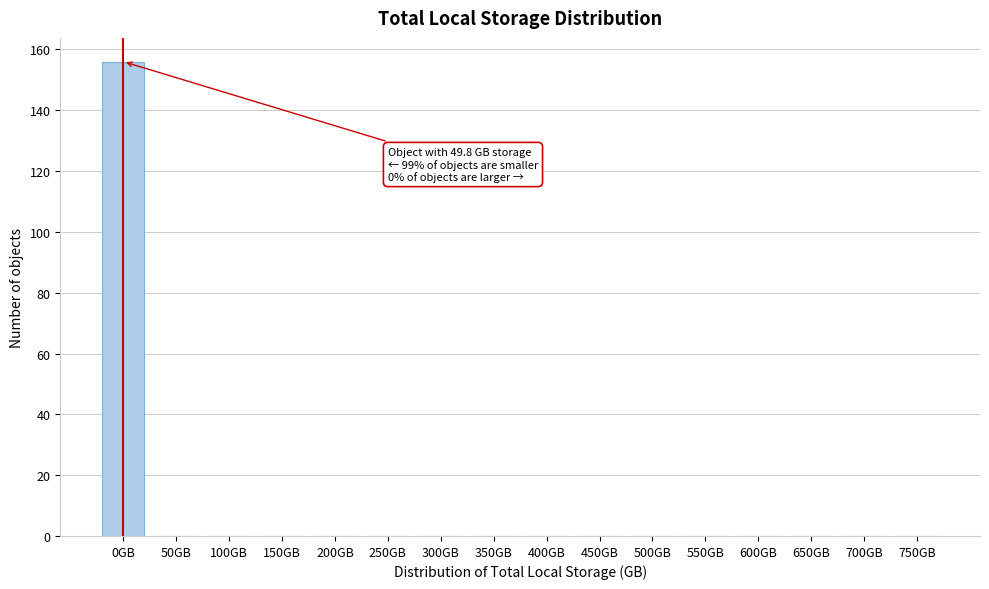

Reading left to right, what are all the values shown in this chart?

0GB=156	50GB=0	100GB=0	150GB=0	200GB=0	250GB=0	300GB=0	350GB=0	400GB=0	450GB=0	500GB=0	550GB=0	600GB=0	650GB=0	700GB=0	750GB=0